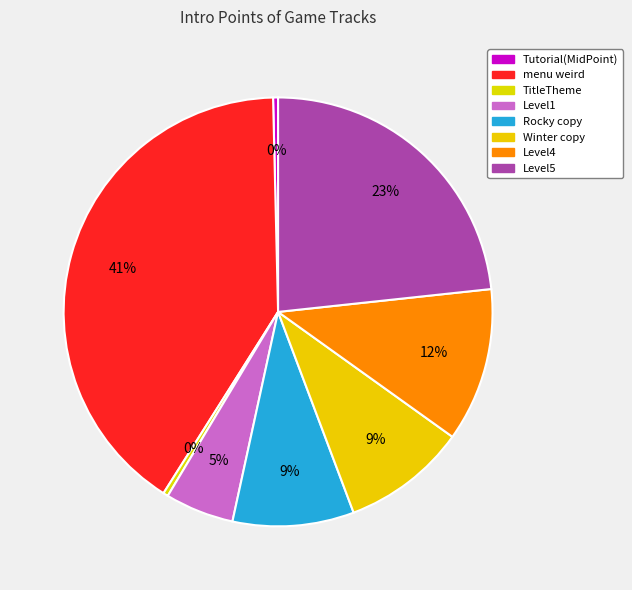

To the nearest percent, what is the average slice percentage?

12%